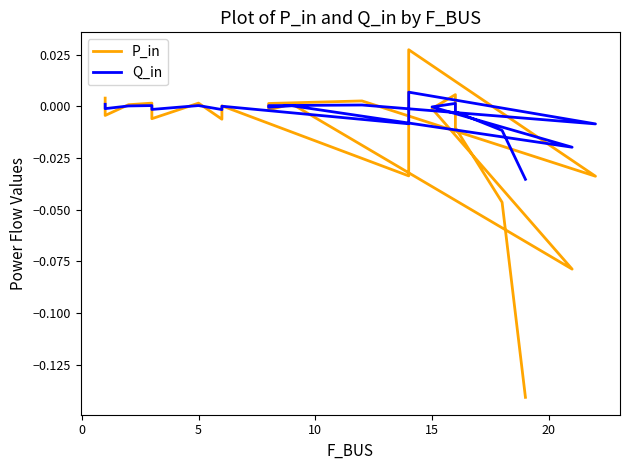

Rank the series by their average value, from highest to lowest.

Q_in, P_in